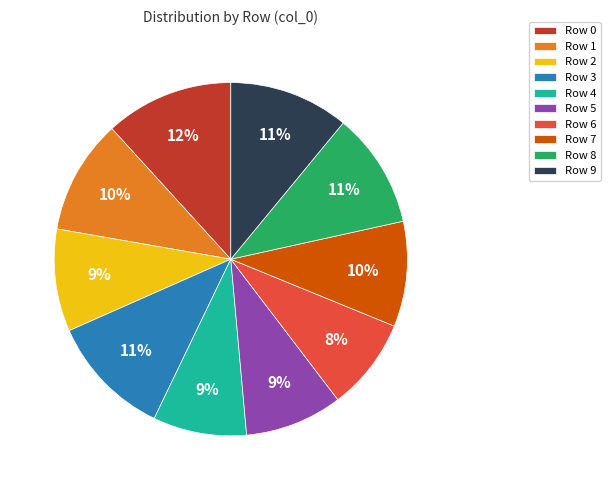

Combined, do Row 4 and Row 2 account for over 50%?

No